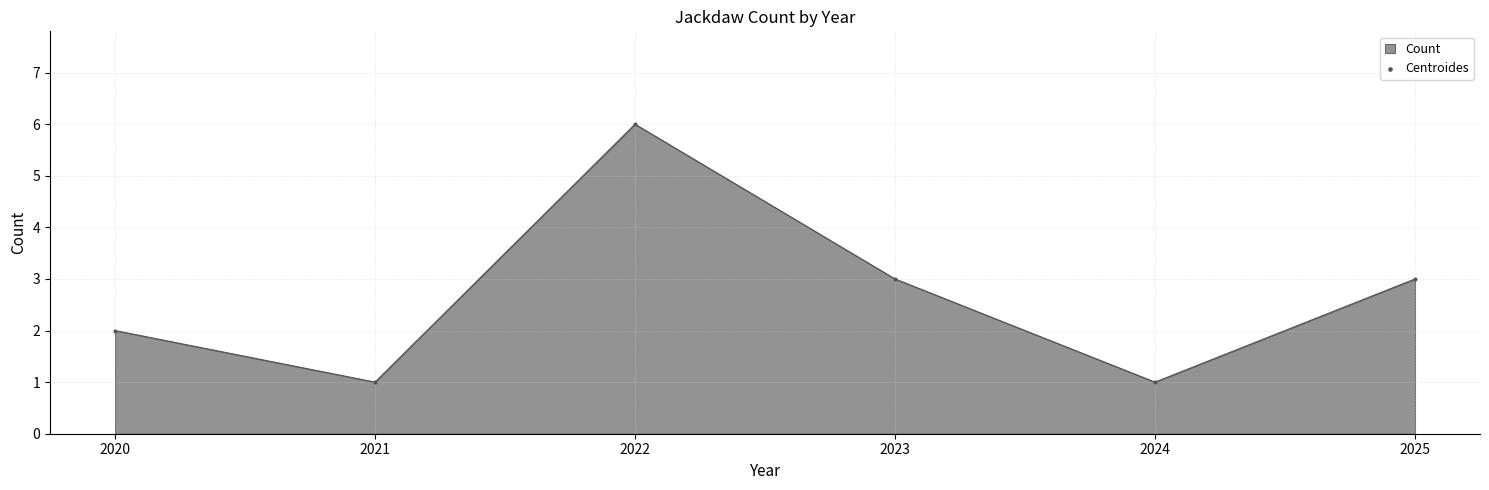

Approximately how many times larger is the value at 2025 compared to 2022?

0.5